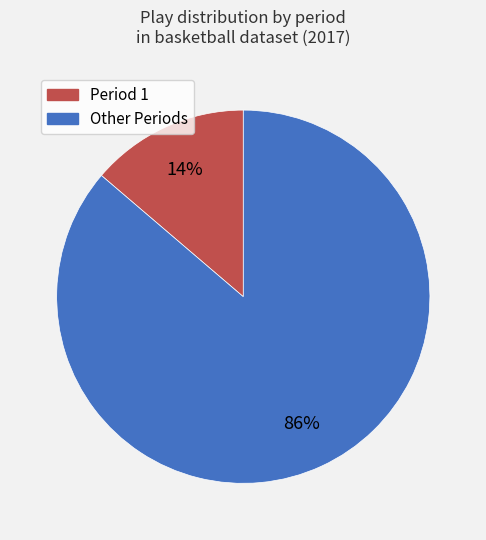

How many slices are in this pie chart?

2